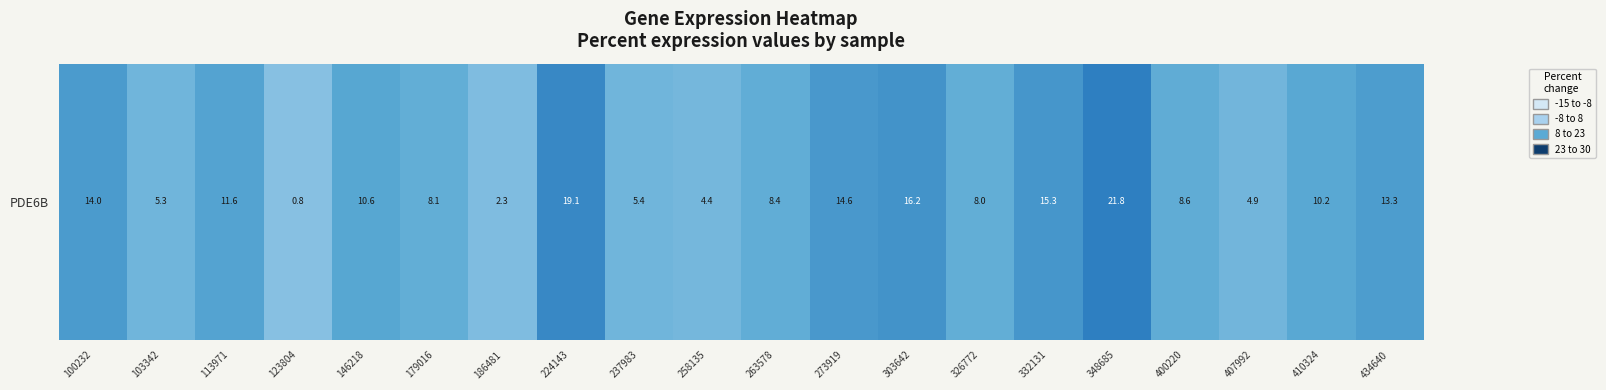

Is it true that the value at 434640 is 18.9?

False